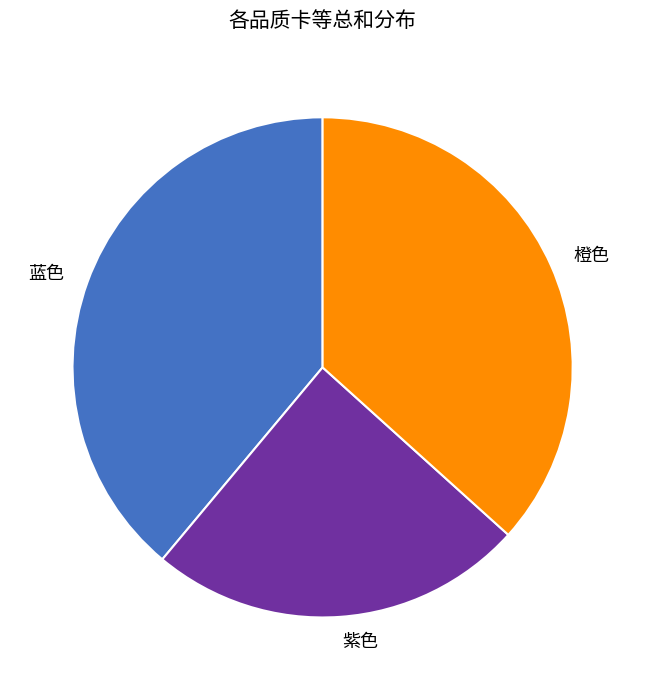

Which slice is the largest?

蓝色